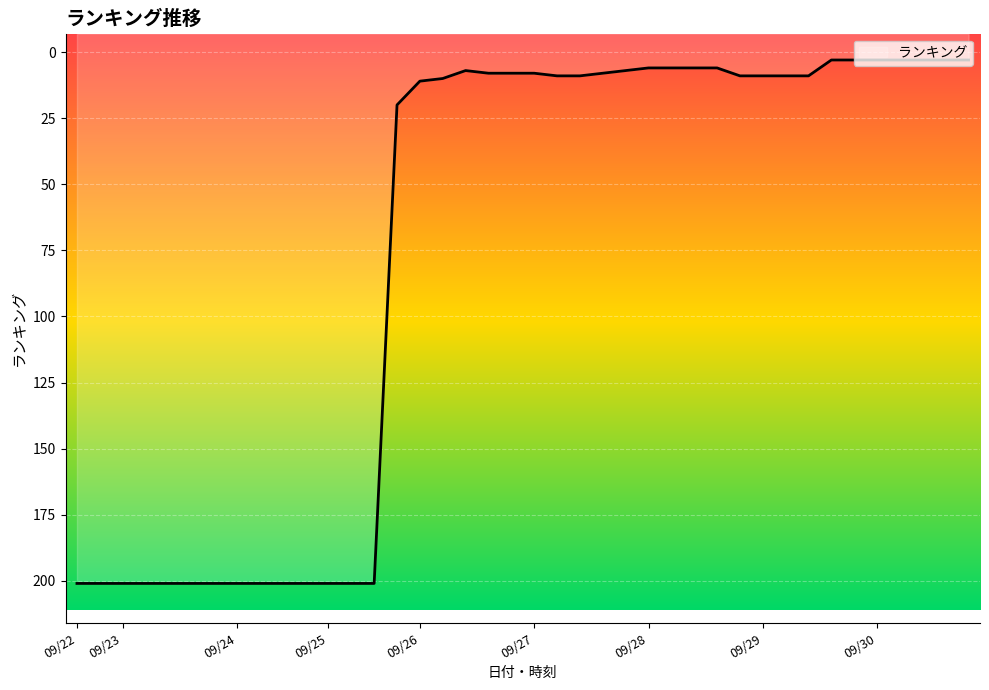

What is the average value?

75